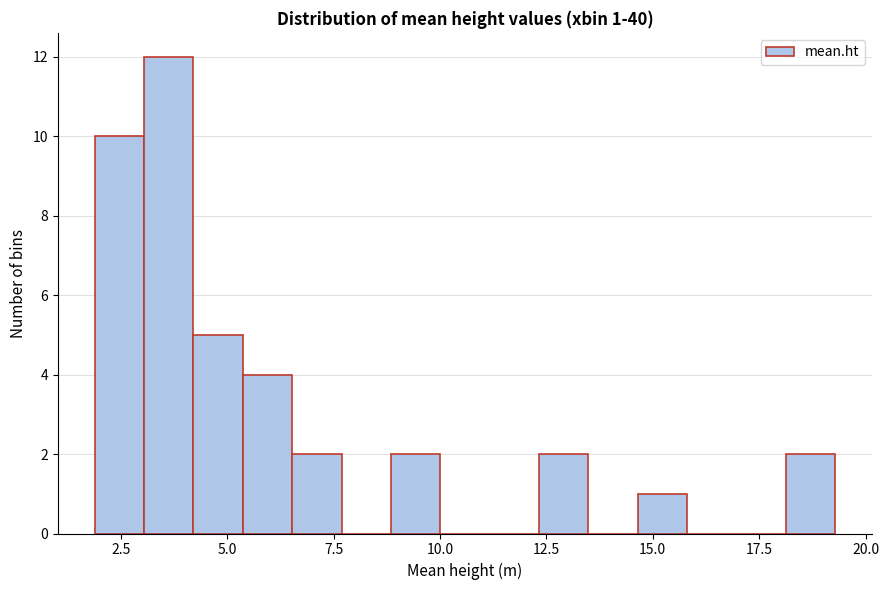

Read against the x-axis, roughly where is the centre of the tallest bar?

3.5